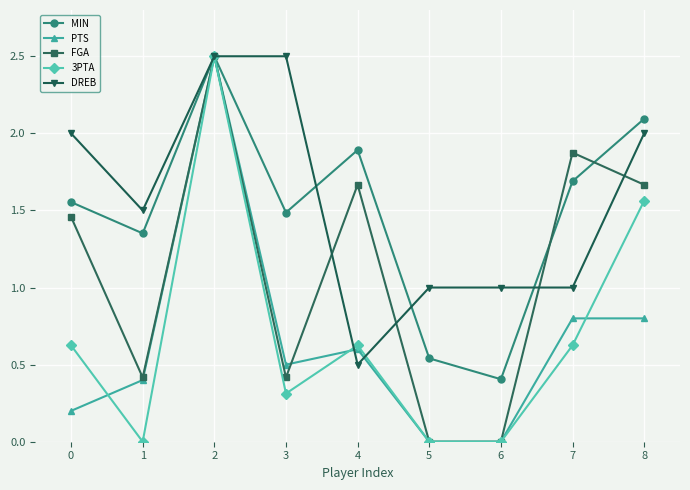

Is the value of FGA at 5 greater than the value of MIN at 5?

No